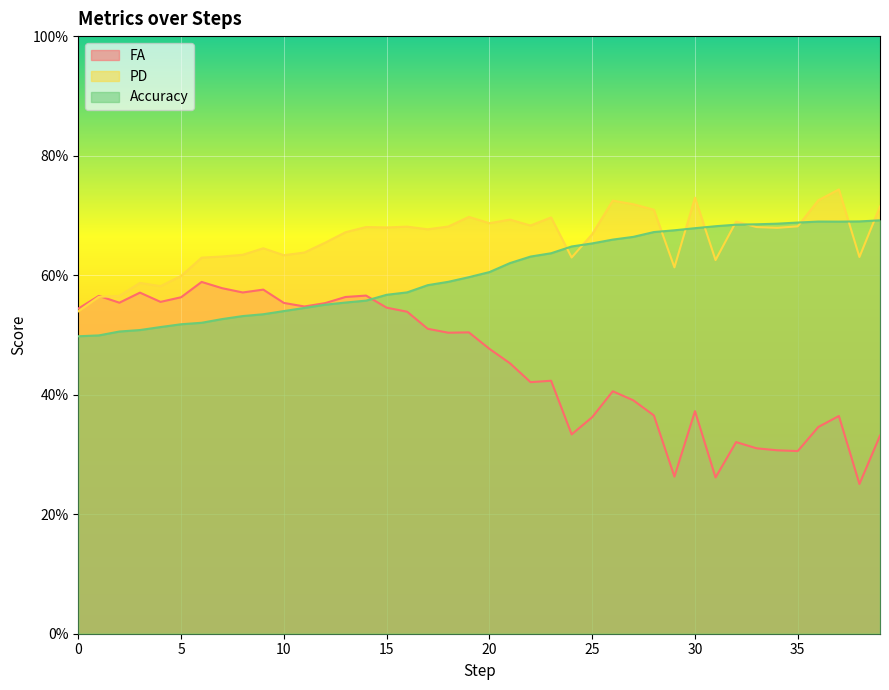

What is the value of the FA point at the 40th from the left?

0.3